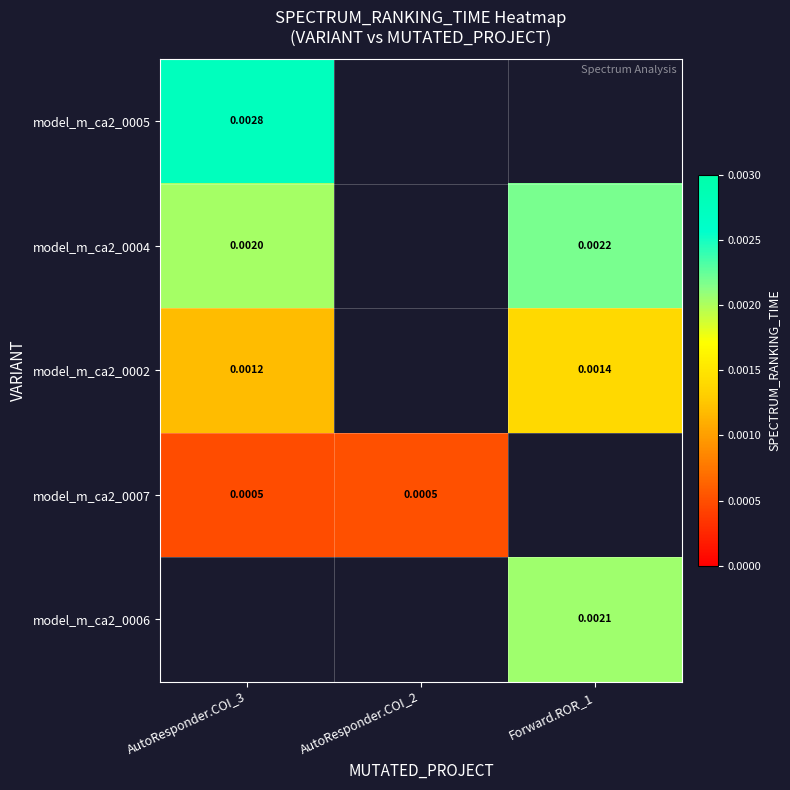

Is the value of model_m_ca2_0002 at Forward.ROR_1 greater than the value of model_m_ca2_0006 at Forward.ROR_1?

No